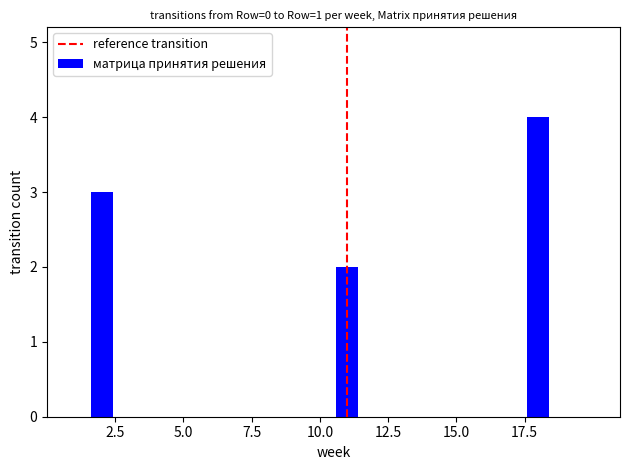

What is the maximum value shown in the chart?

4